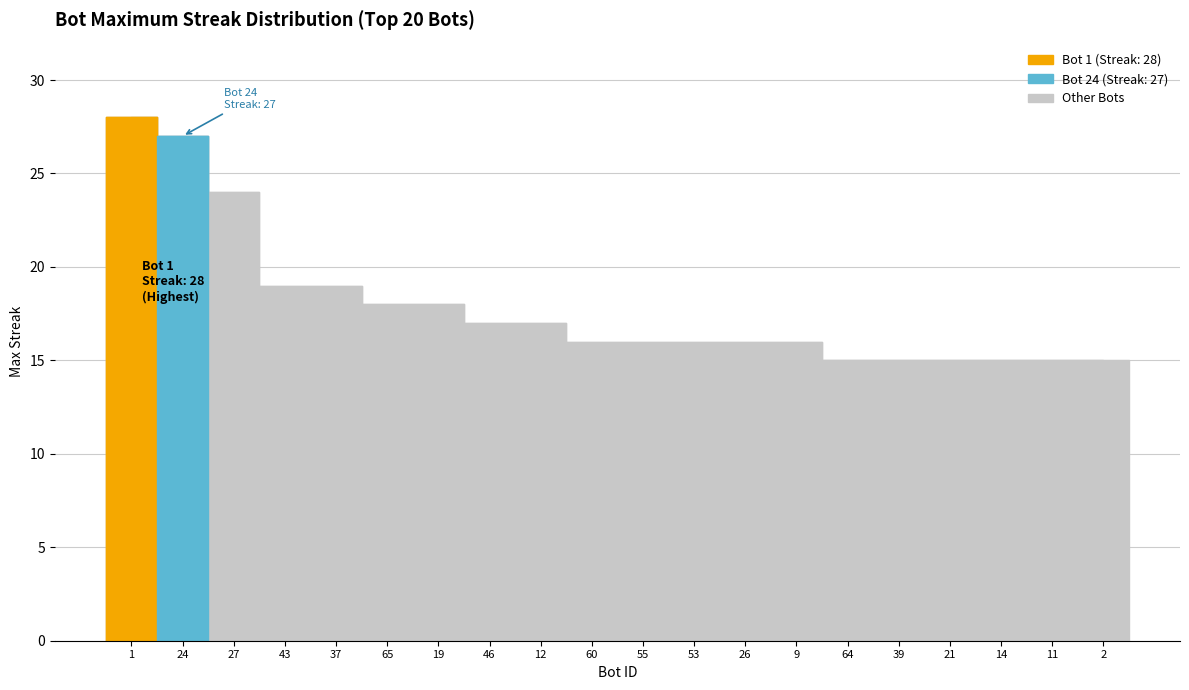

The value at 26 is 16. True or false?

True